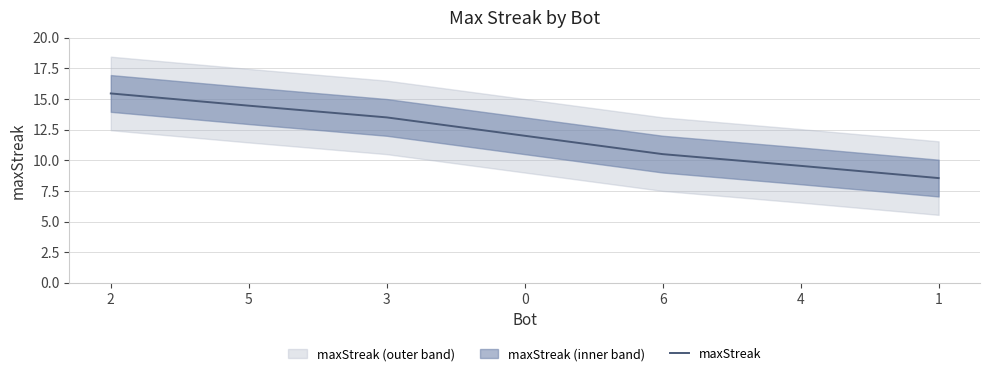

True or false: the data has more than 0 interior local peaks.

False